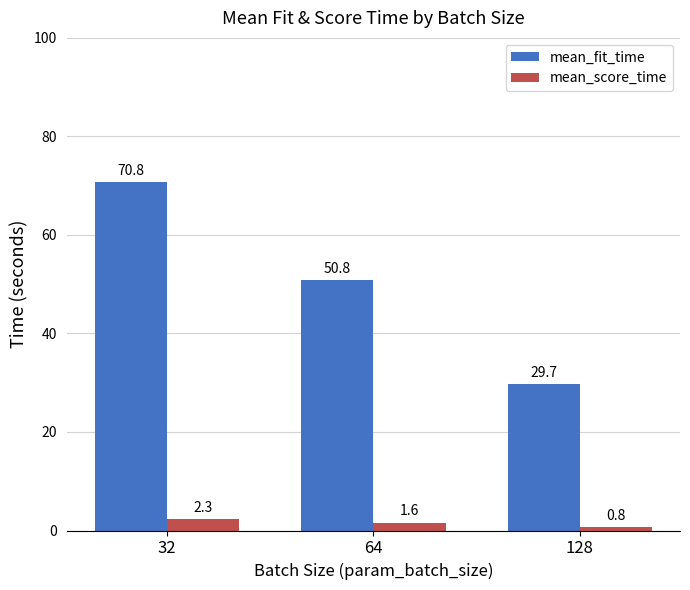

What are all the series names shown in the legend?

mean_fit_time, mean_score_time